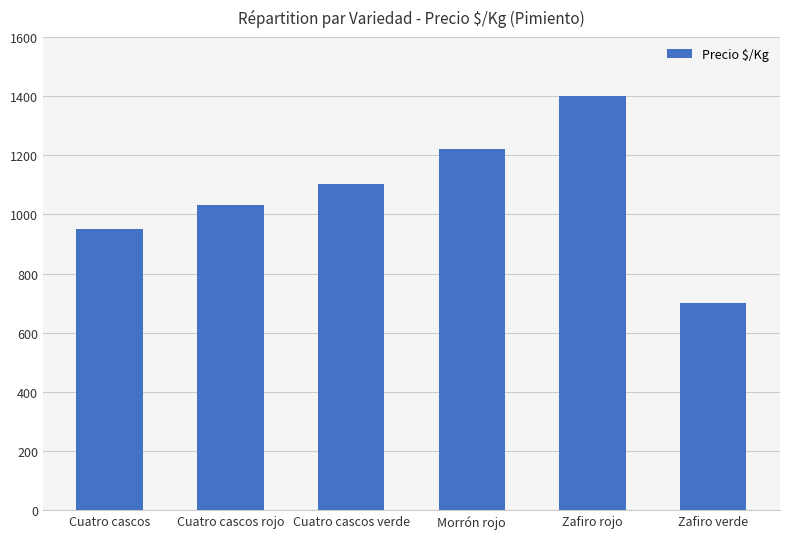

The chart shows a value of 1400 at Zafiro rojo. True or false?

True